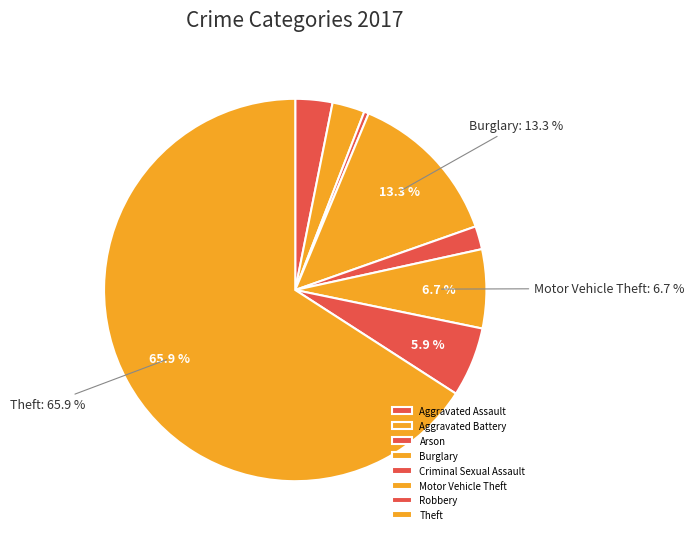

What percentage do Arson and Criminal Sexual Assault together represent?

2.4%